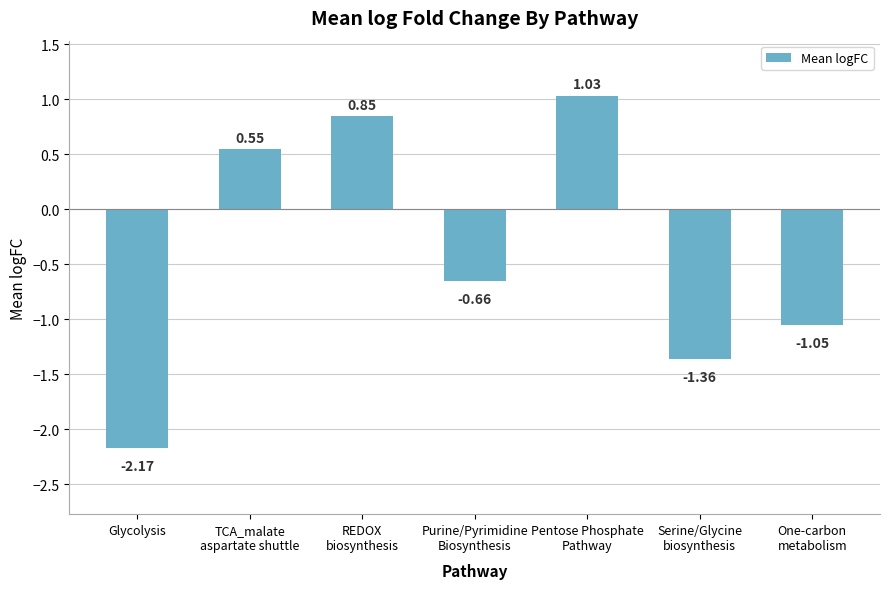

Where does the data first go above 0?

TCA_malate
aspartate shuttle